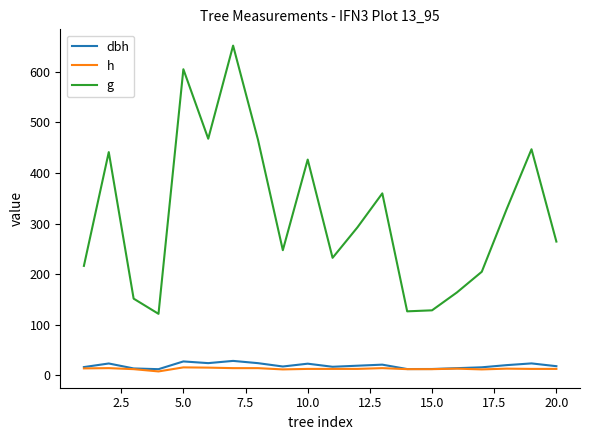

Which series has the largest range (max minus min)?

g